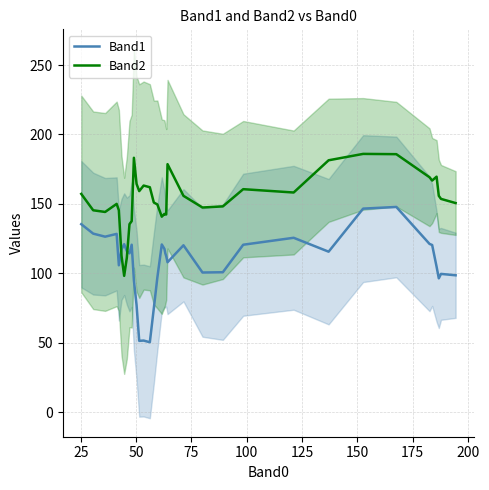

True or false: Band2 and Band1 cross at least once.

True